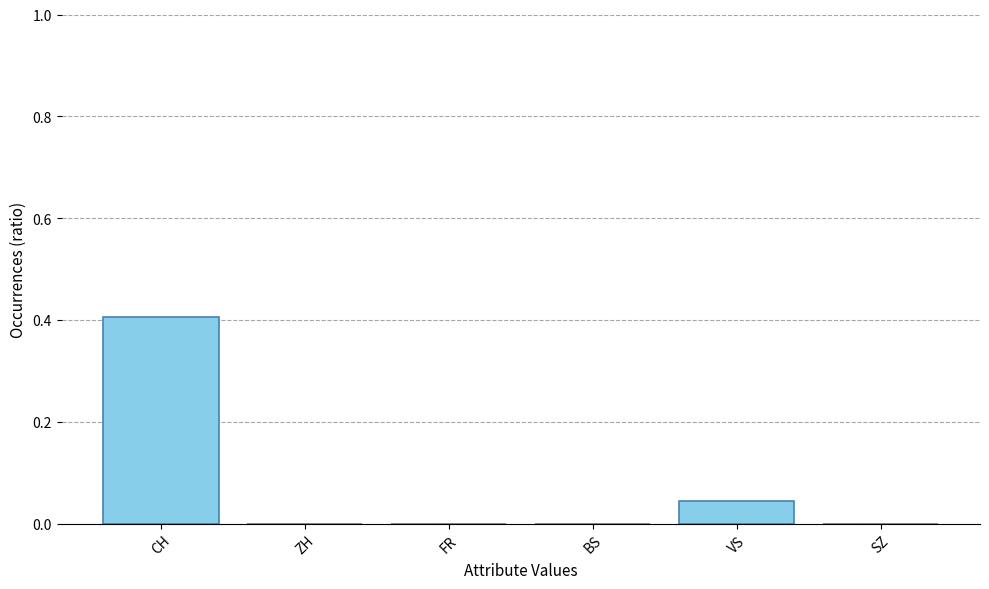

Which category has the highest value across all series?

CH